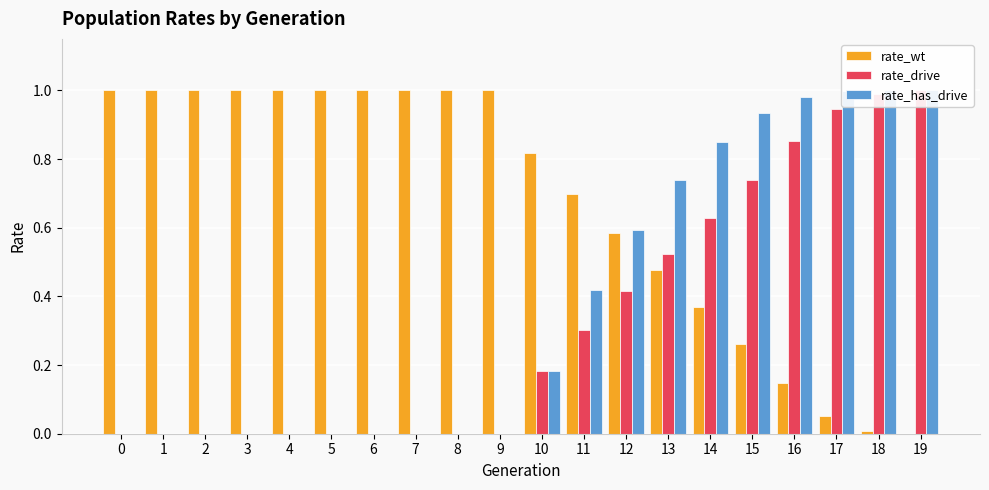

Rank the series by their average value, from lowest to highest.

rate_drive, rate_has_drive, rate_wt